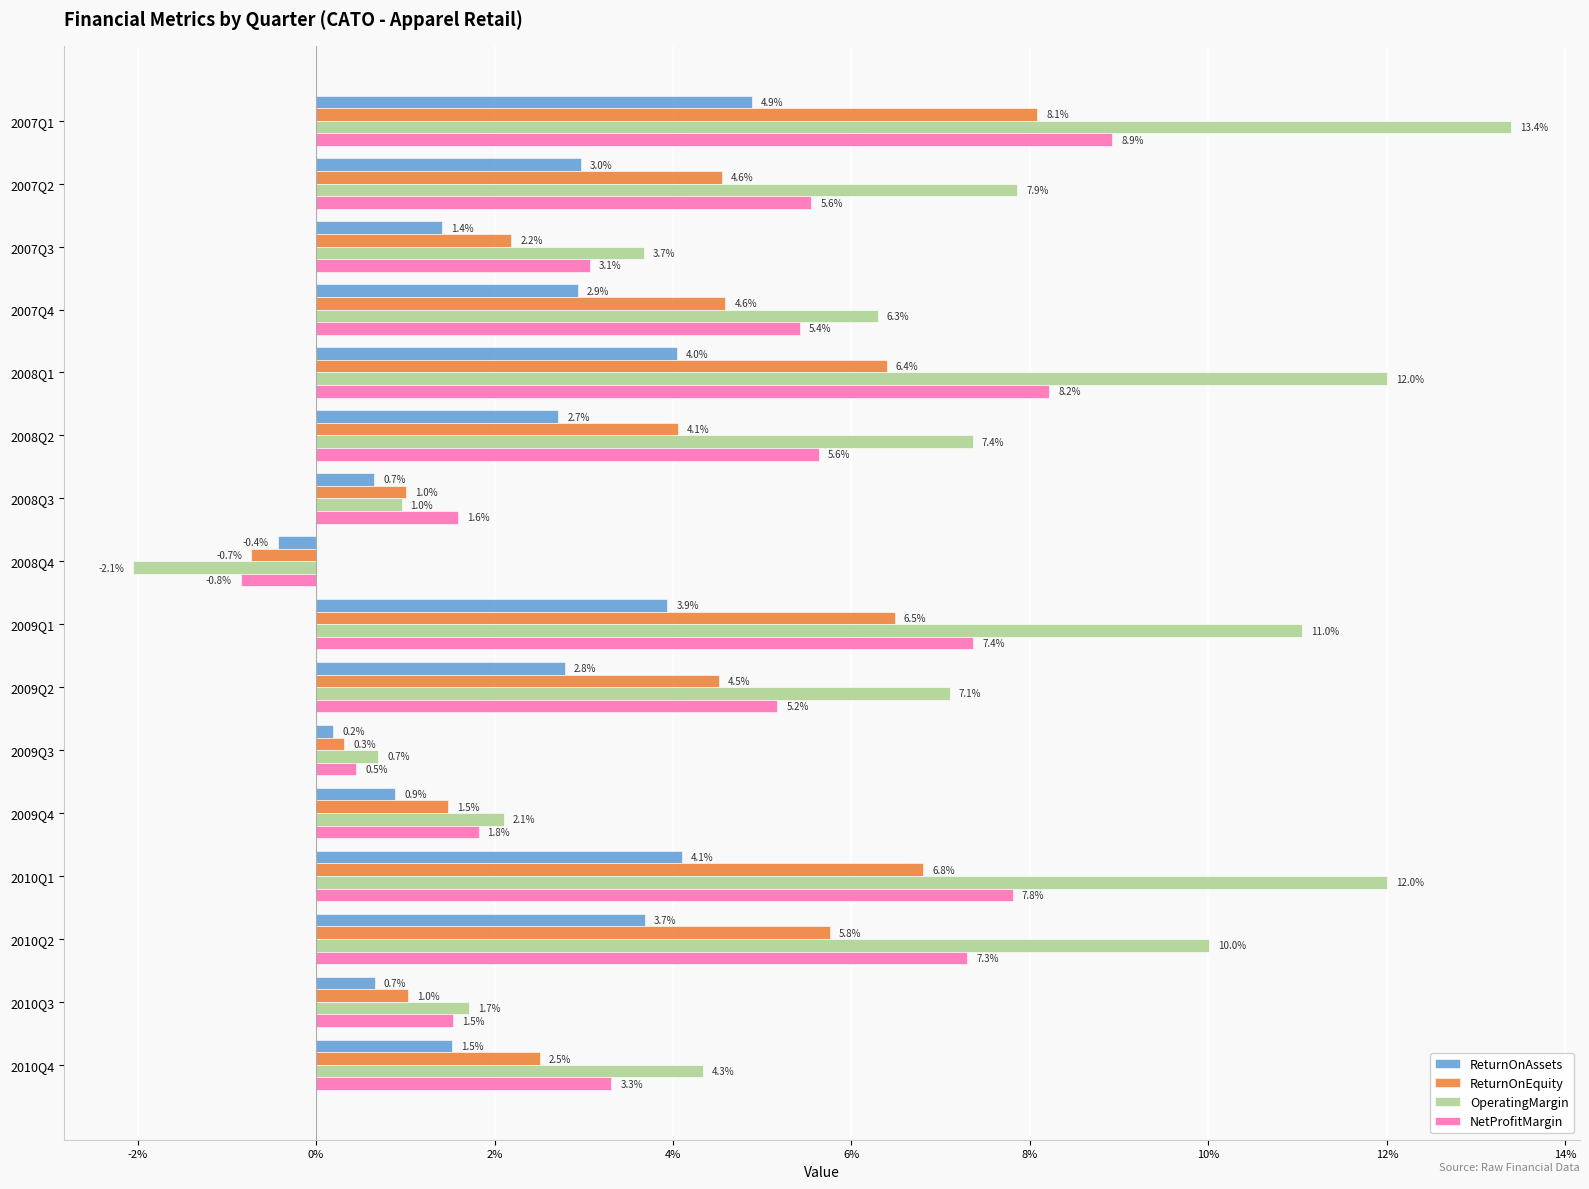

What are all the series names shown in the legend?

ReturnOnAssets, ReturnOnEquity, OperatingMargin, NetProfitMargin